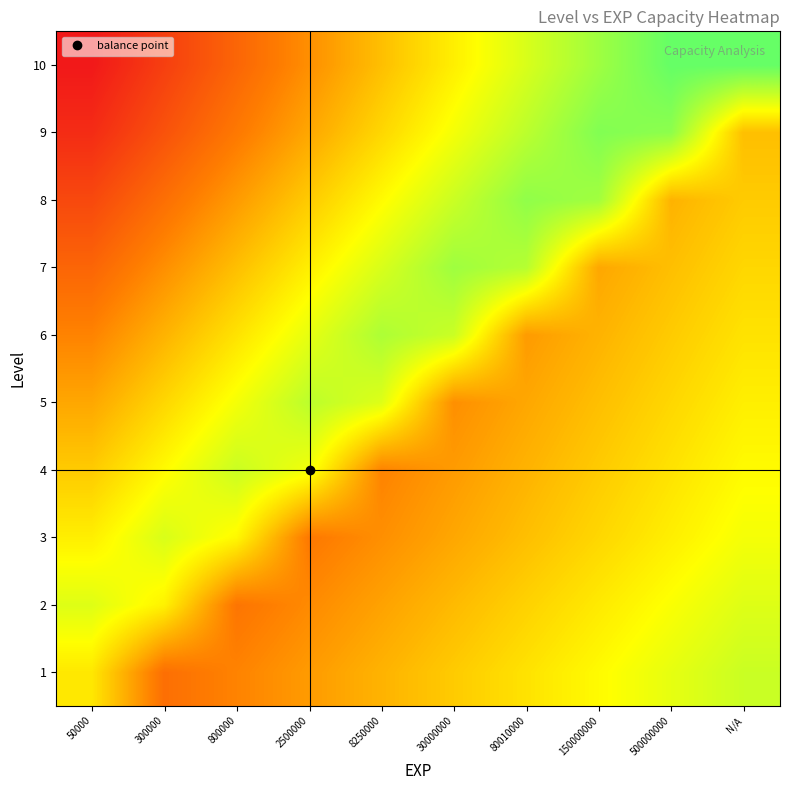

Reading left to right, list all the values displayed in this chart.

1: 50000=0.6	300000=0.3	800000=0.3	2500000=0.4	8250000=0.5	30000000=0.5	80010000=0.6	150000000=0.7	500000000=0.7	N/A=0.8
2: 50000=0.7	300000=0.6	800000=0.3	2500000=0.4	8250000=0.4	30000000=0.5	80010000=0.6	150000000=0.6	500000000=0.7	N/A=0.7
3: 50000=0.6	300000=0.8	800000=0.7	2500000=0.3	8250000=0.4	30000000=0.4	80010000=0.5	150000000=0.6	500000000=0.6	N/A=0.7
4: 50000=0.5	300000=0.7	800000=0.8	2500000=0.7	8250000=0.3	30000000=0.4	80010000=0.5	150000000=0.5	500000000=0.6	N/A=0.7
5: 50000=0.4	300000=0.6	800000=0.7	2500000=0.8	8250000=0.7	30000000=0.4	80010000=0.4	150000000=0.5	500000000=0.6	N/A=0.6
6: 50000=0.3	300000=0.5	800000=0.6	2500000=0.7	8250000=0.8	30000000=0.8	80010000=0.4	150000000=0.5	500000000=0.5	N/A=0.6
7: 50000=0.3	300000=0.4	800000=0.5	2500000=0.6	8250000=0.8	30000000=0.9	80010000=0.8	150000000=0.4	500000000=0.5	N/A=0.6
8: 50000=0.2	300000=0.3	800000=0.4	2500000=0.5	8250000=0.7	30000000=0.8	80010000=0.9	150000000=0.9	500000000=0.5	N/A=0.5
9: 50000=0.1	300000=0.2	800000=0.3	2500000=0.4	8250000=0.6	30000000=0.7	80010000=0.8	150000000=0.9	500000000=0.9	N/A=0.5
10: 50000=0.0	300000=0.1	800000=0.3	2500000=0.4	8250000=0.5	30000000=0.6	80010000=0.8	150000000=0.9	500000000=1.0	N/A=1.0